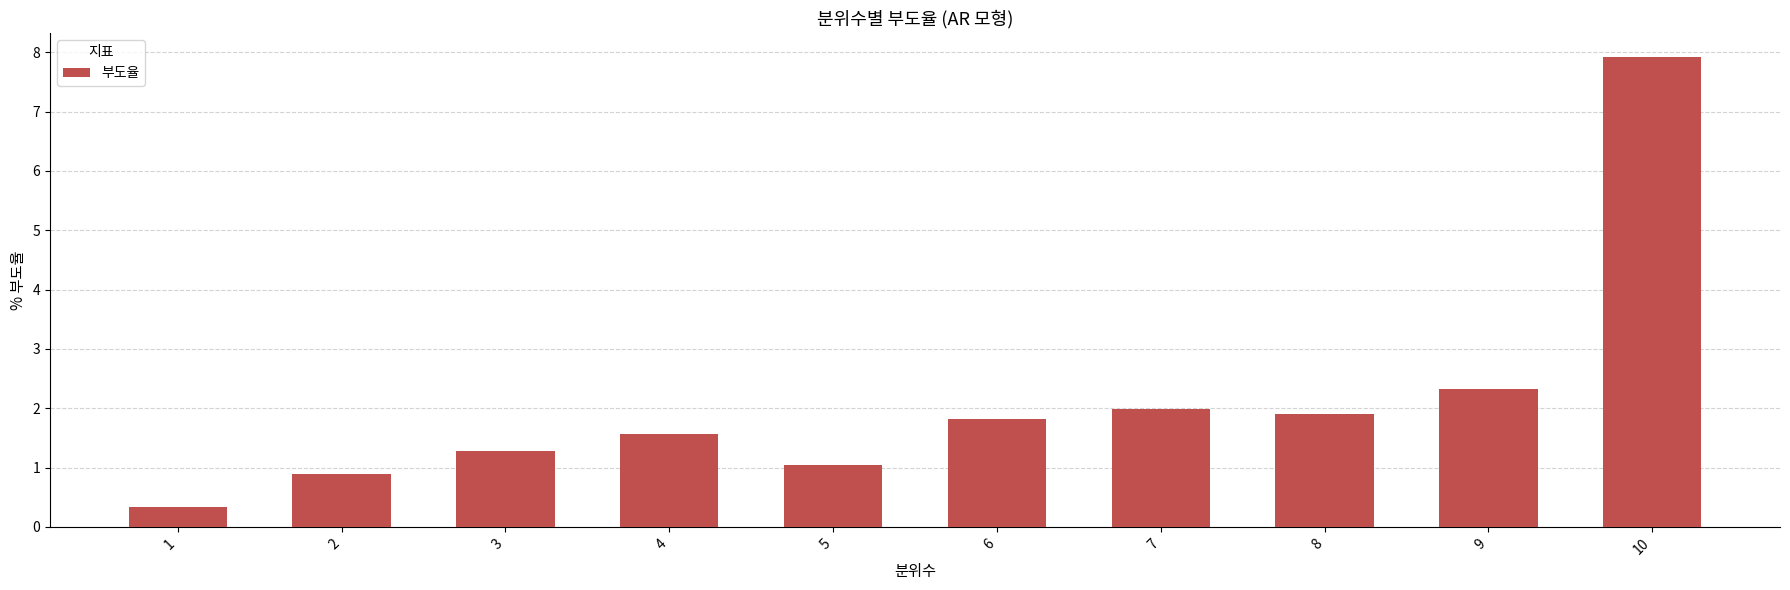

Reading left to right, extract all data points from this chart.

0.3	0.9	1.3	1.6	1.0	1.8	2.0	1.9	2.3	7.9